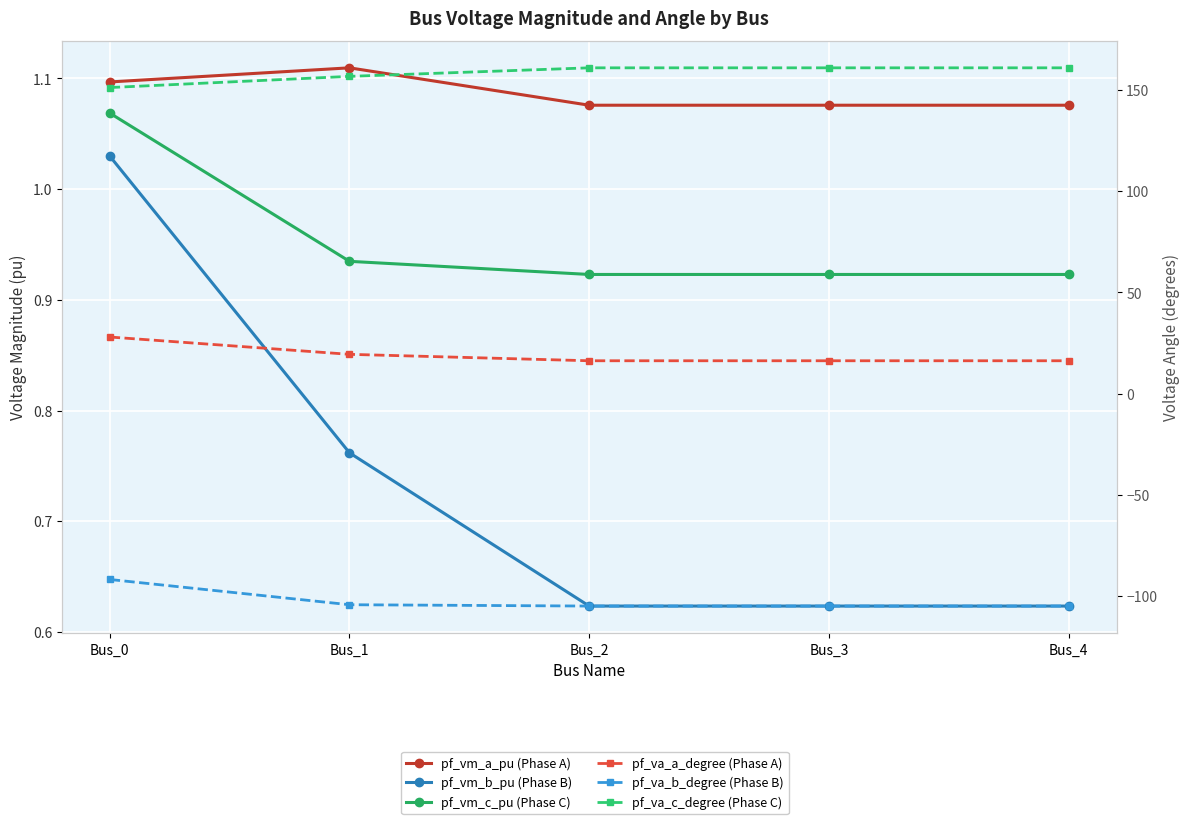

How many categories are shown in the chart?

5